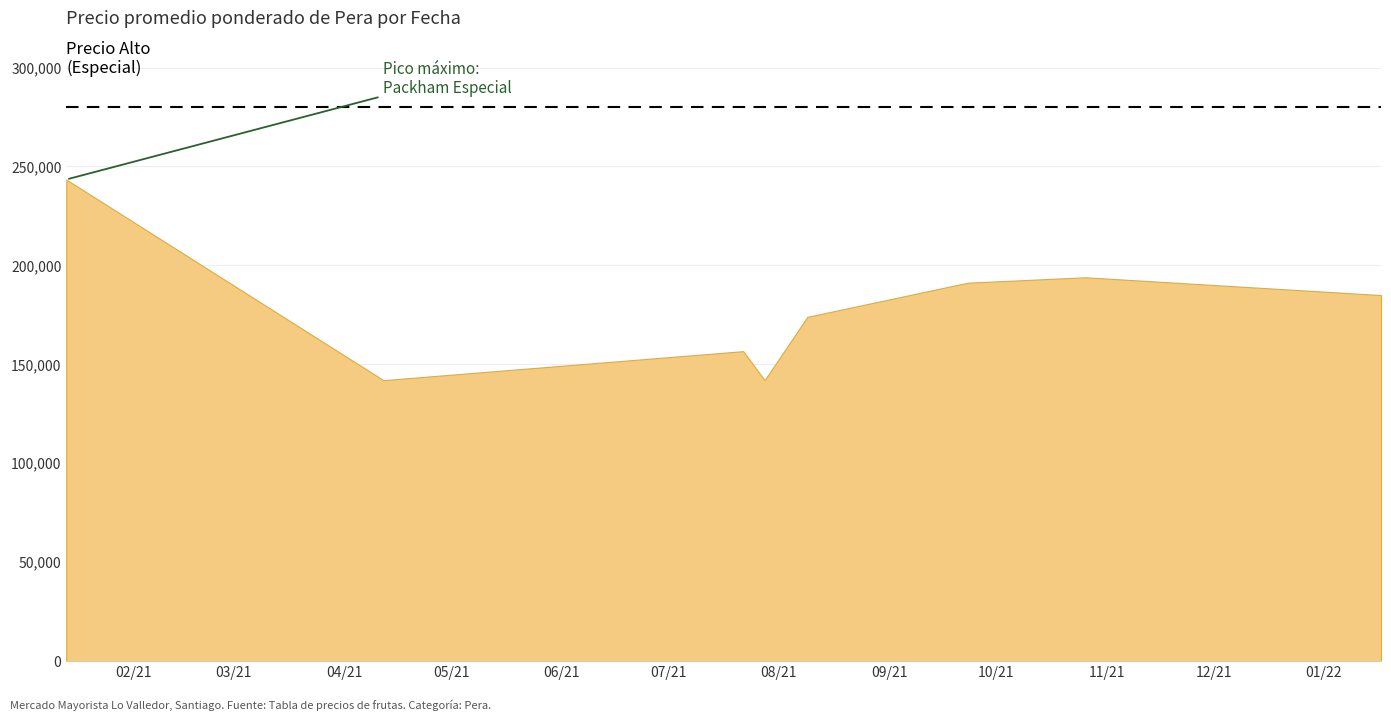

What is the minimum value shown in the chart?

142000.0